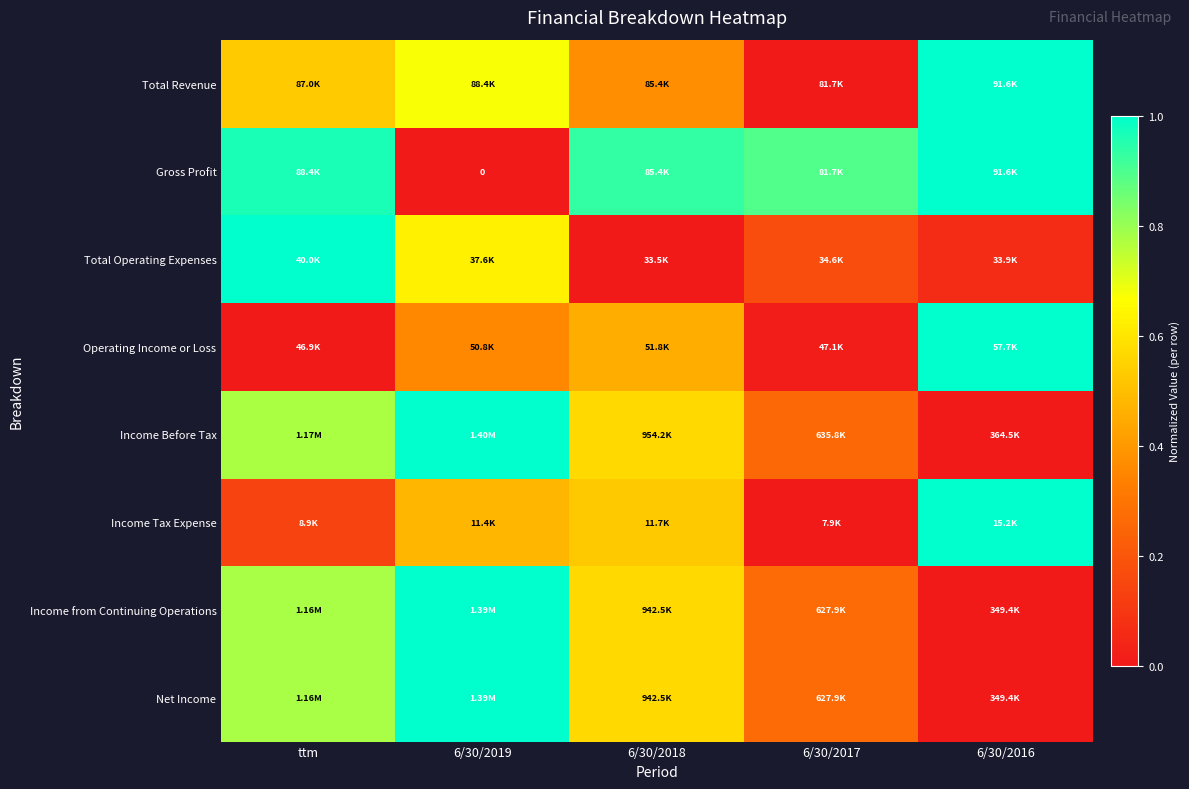

Count the number of data series in this chart.

8